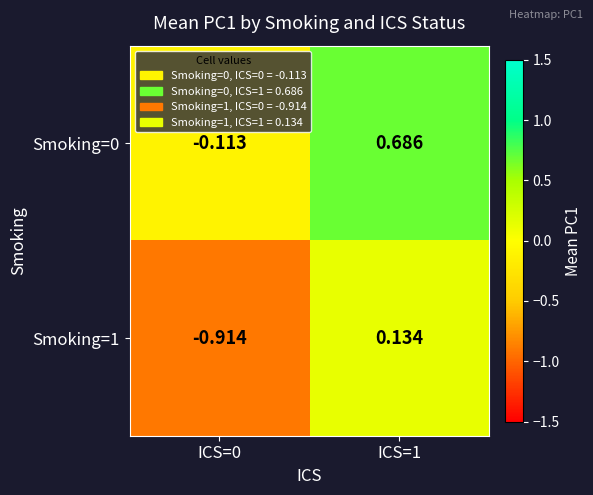

Rank the series at ICS=0 from lowest to highest value.

Smoking=1, Smoking=0